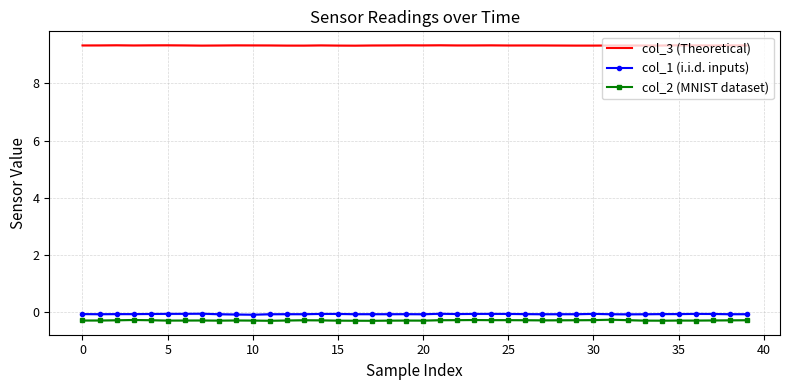

Rank the series by their maximum value, from highest to lowest.

col_3 (Theoretical), col_1 (i.i.d. inputs), col_2 (MNIST dataset)